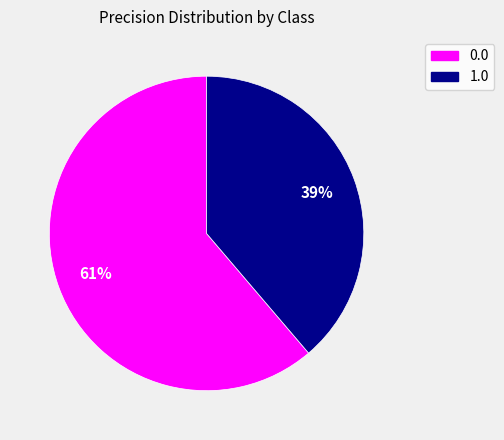

Rank the categories by value from lowest to highest.

1.0, 0.0